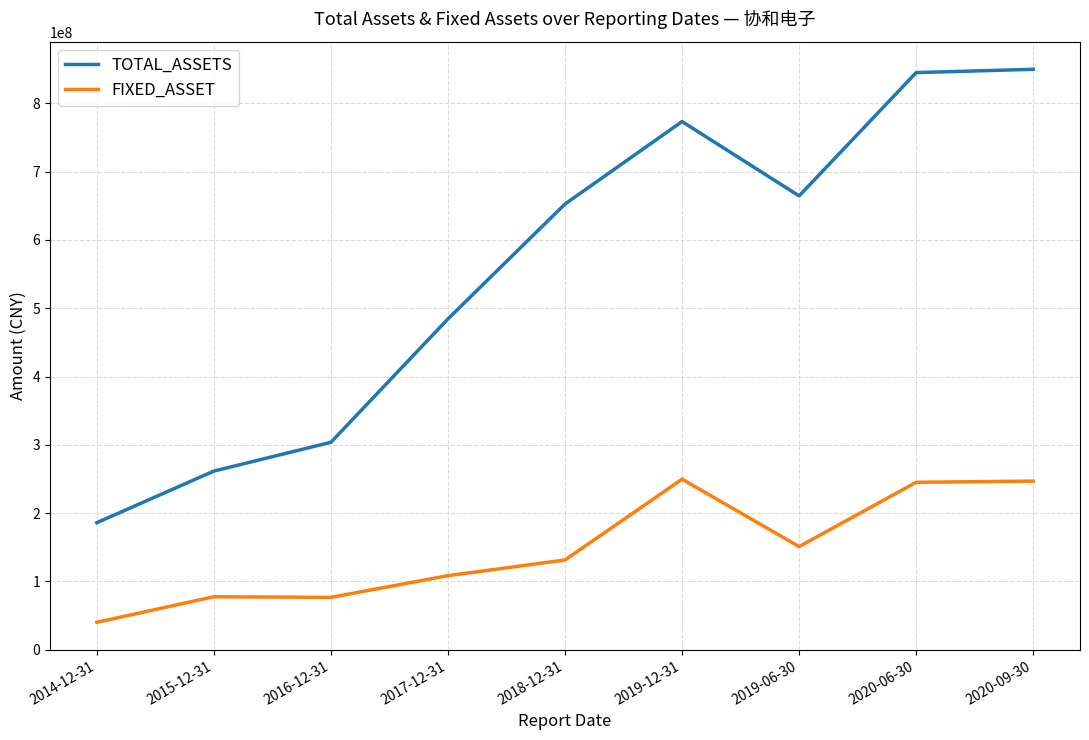

What is the sum of all FIXED_ASSET values?

1327019140.2